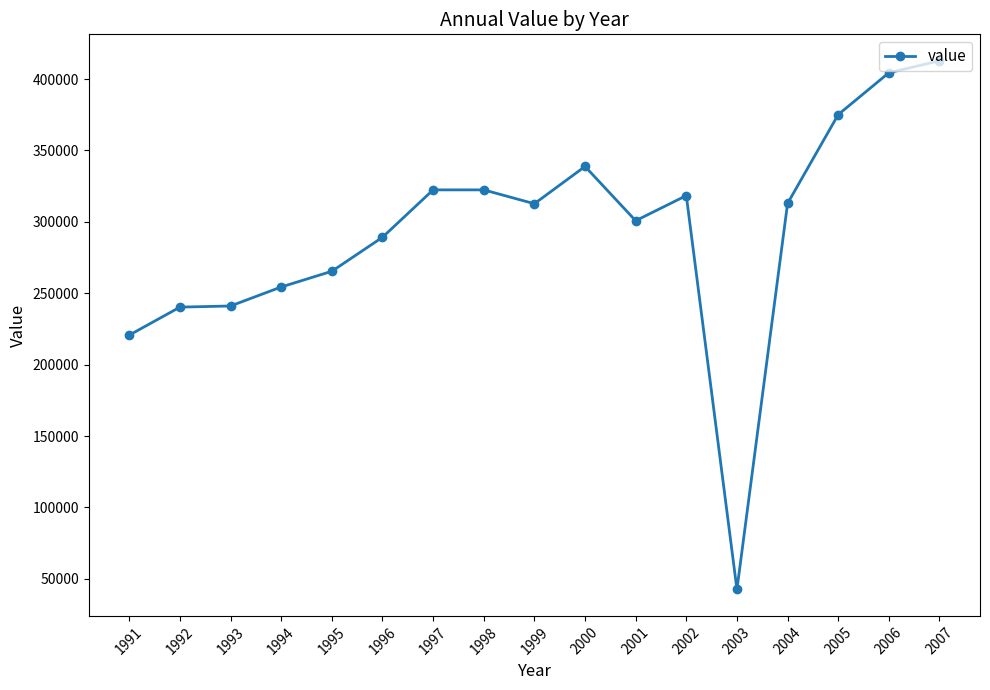

What is the value of the 10th point from the left?

338800